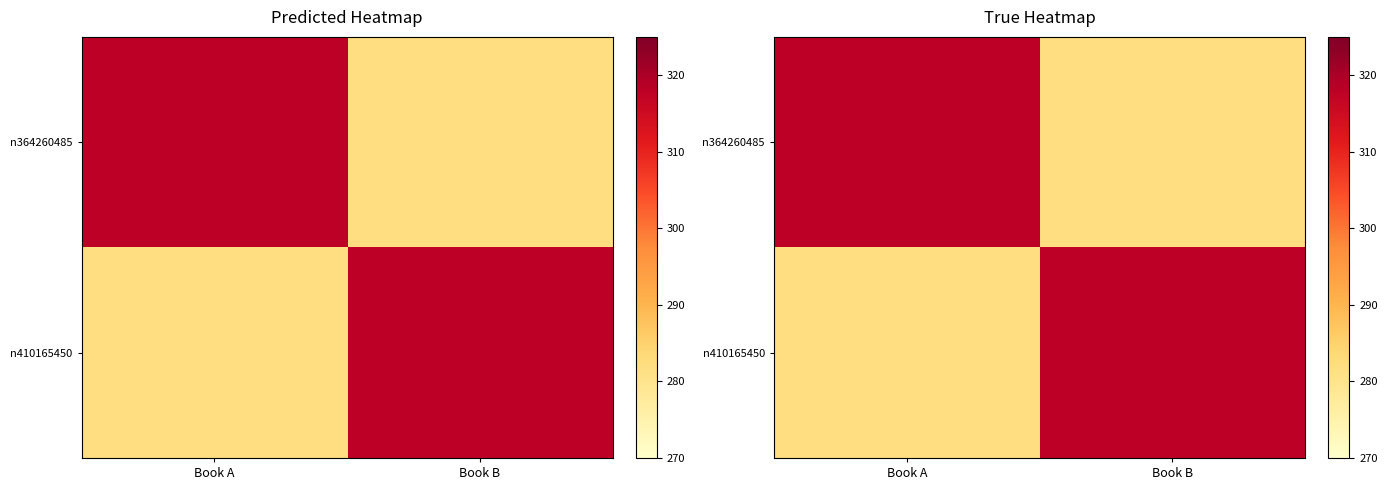

Which series has the largest total across all categories?

n364260485